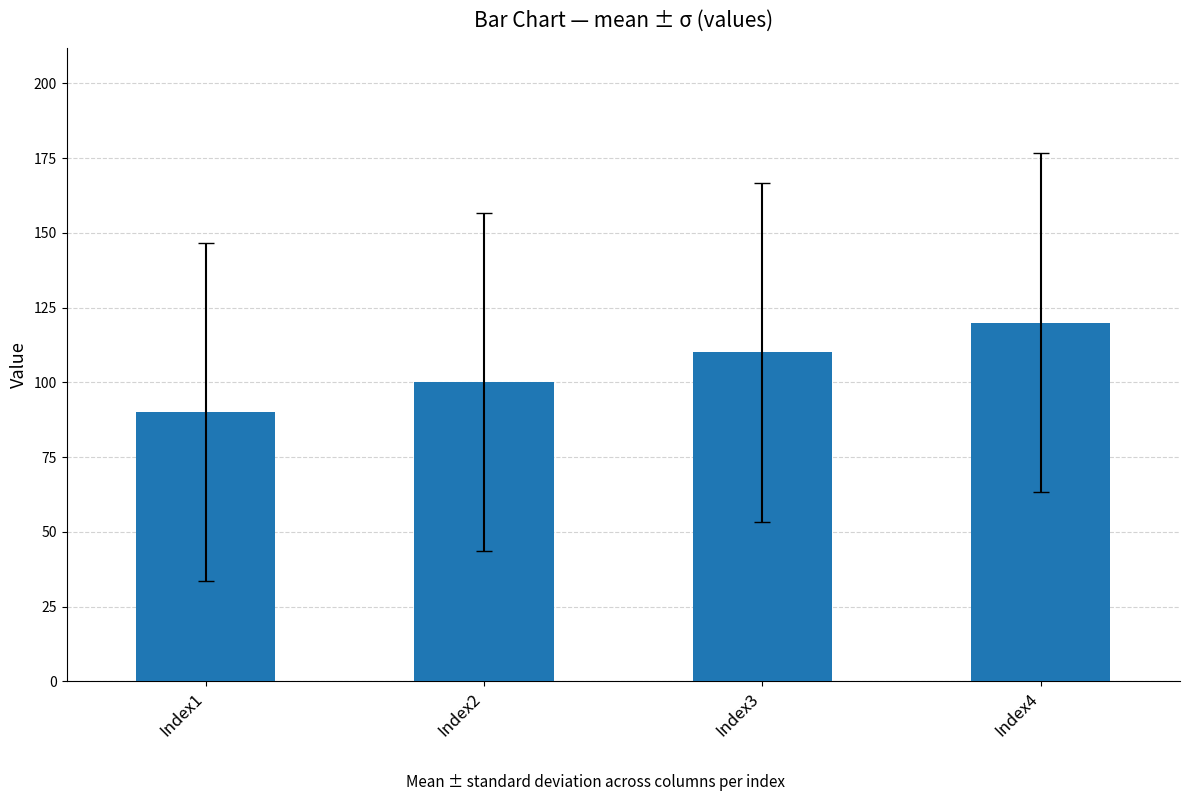

Reading left to right, list all the values displayed in this chart.

Index1=90	Index2=100	Index3=110	Index4=120